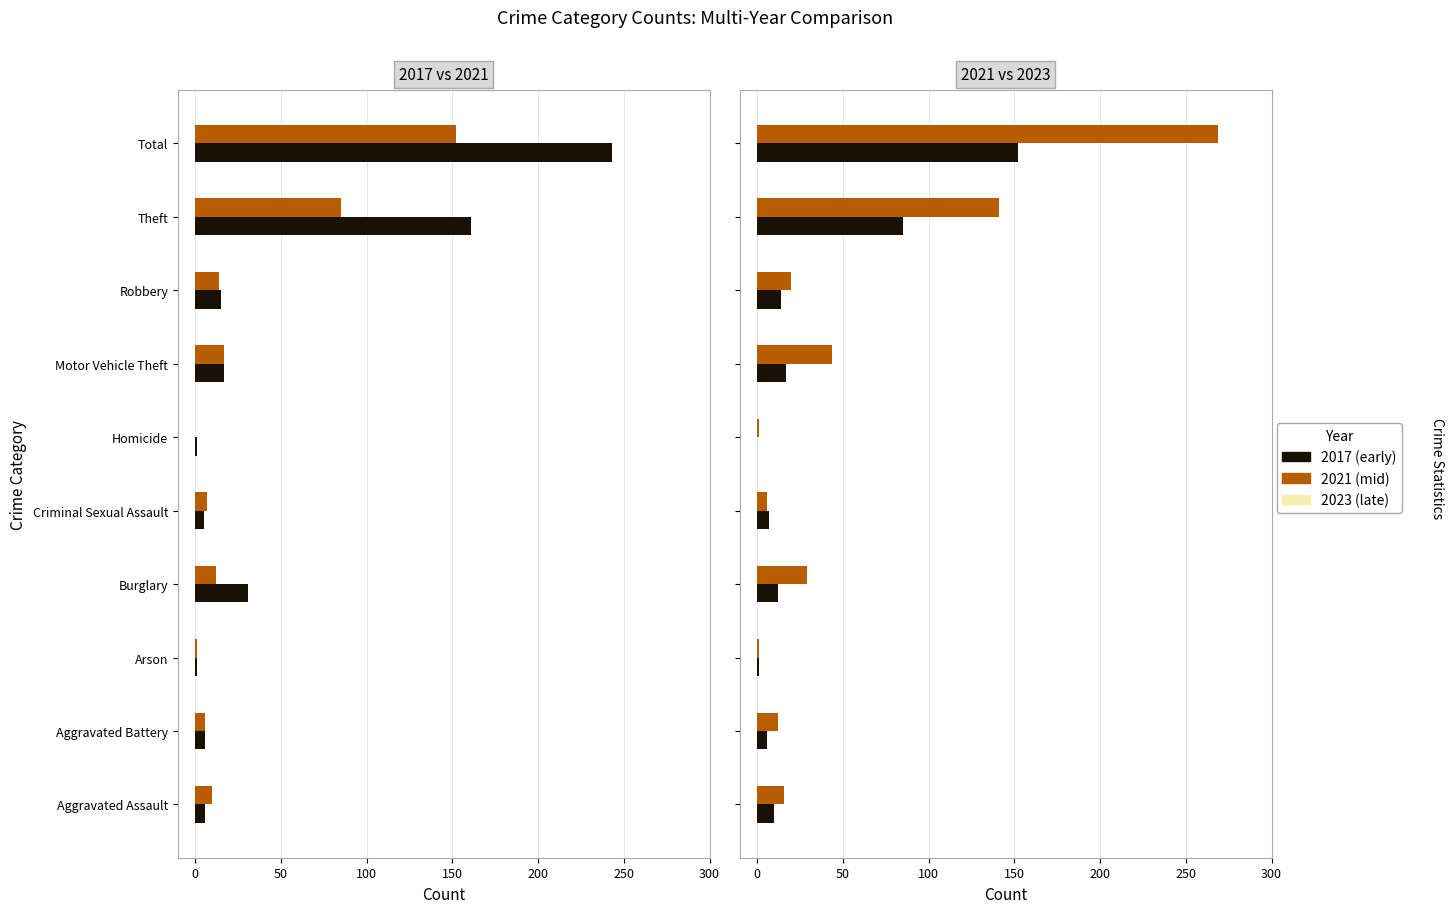

At which category is the sum across all series the highest?

Total